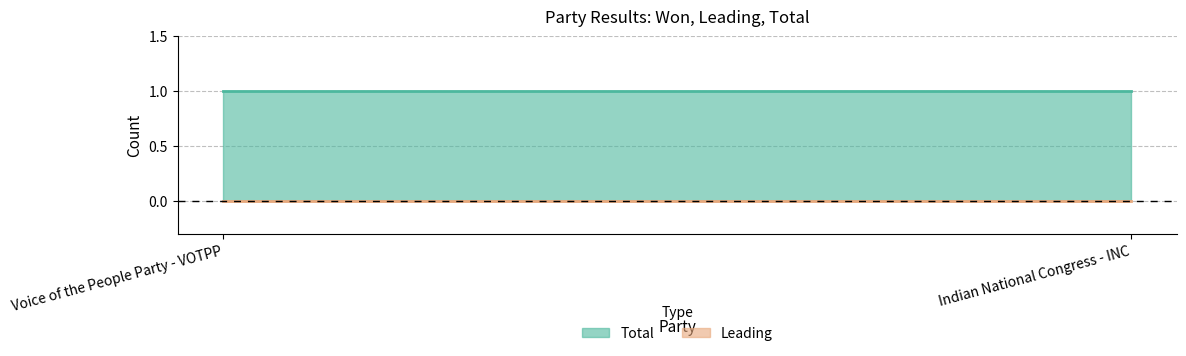

Reading right to left, transcribe all the data shown in this chart.

Total: Indian National Congress - INC=1	Voice of the People Party - VOTPP=1
Leading: Indian National Congress - INC=0	Voice of the People Party - VOTPP=0